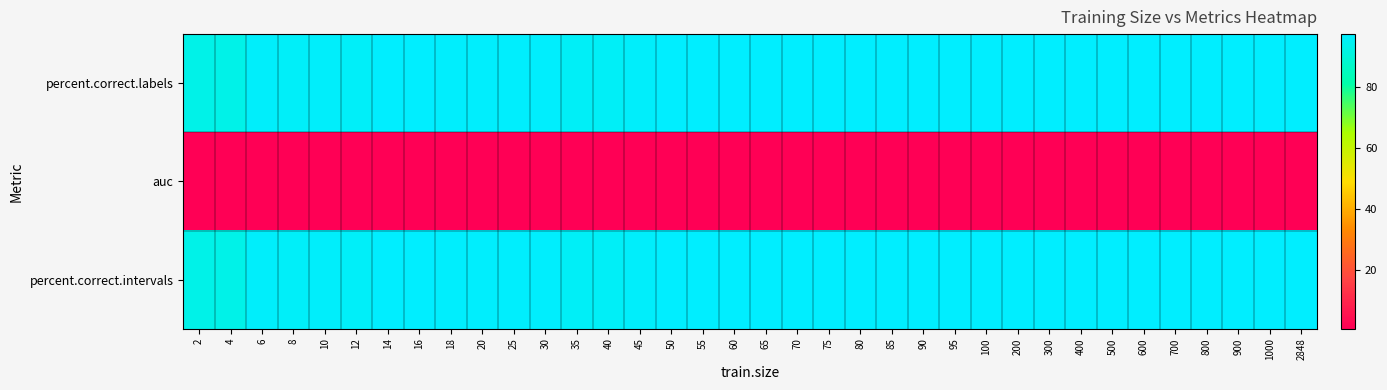

What is the smallest value displayed?

1.0